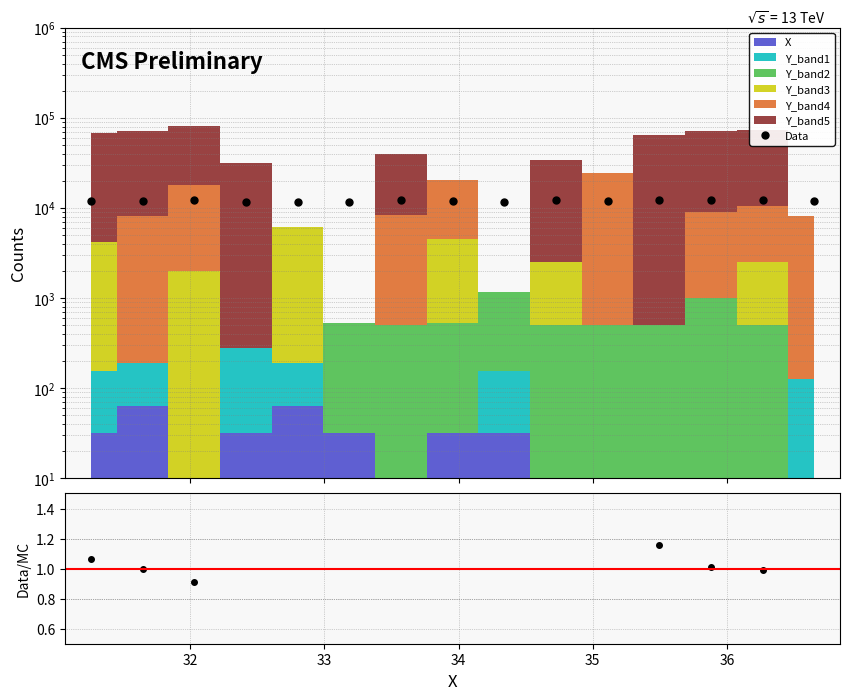

How many categories are shown in the chart?

15